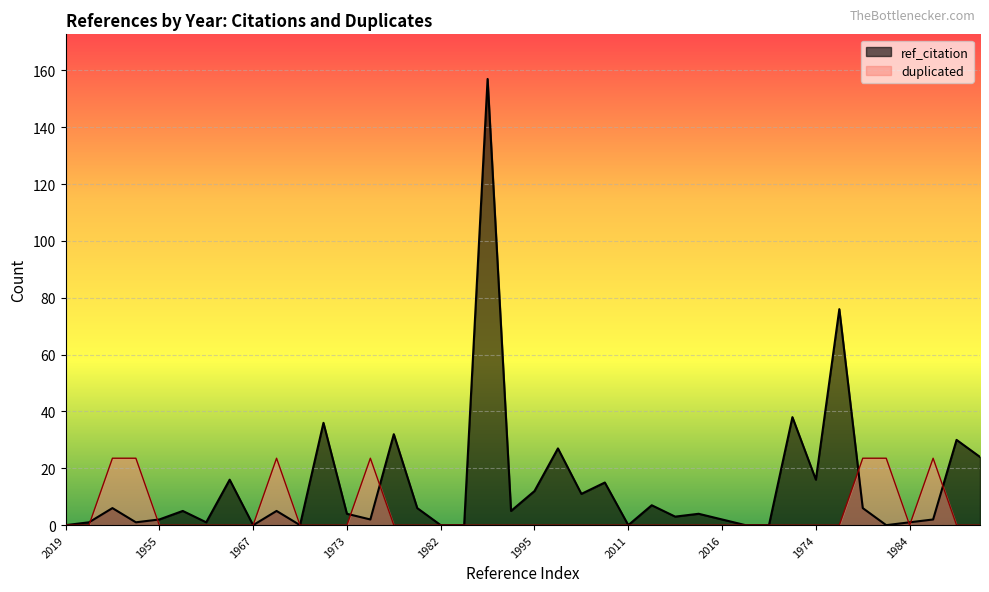

Reading left to right, transcribe all the data shown in this chart.

ref_citation: 0.0	1.0	6.0	1.0	2.0	5.0	1.0	16.0	0.0	5.0	0.0	36.0	4.0	2.0	32.0	6.0	0.0	0.0	157.0	5.0	12.0	27.0	11.0	15.0	0.0	7.0	3.0	4.0	2.0	0.0	0.0	38.0	16.0	76.0	6.0	0.0	1.0	2.0	30.0	24.0
duplicated: 0.0	0.0	23.6	23.6	0.0	0.0	0.0	0.0	0.0	23.6	0.0	0.0	0.0	23.6	0.0	0.0	0.0	0.0	0.0	0.0	0.0	0.0	0.0	0.0	0.0	0.0	0.0	0.0	0.0	0.0	0.0	0.0	0.0	0.0	23.6	23.6	0.0	23.6	0.0	0.0